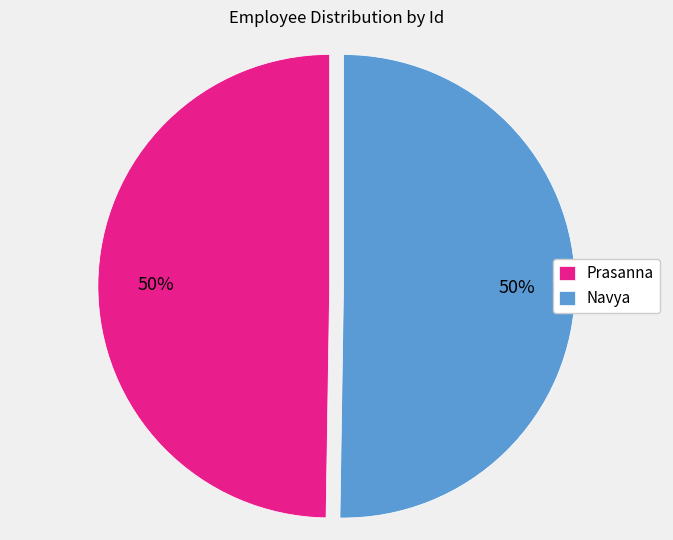

To the nearest percent, what is the combined percentage of Prasanna and Navya?

100%